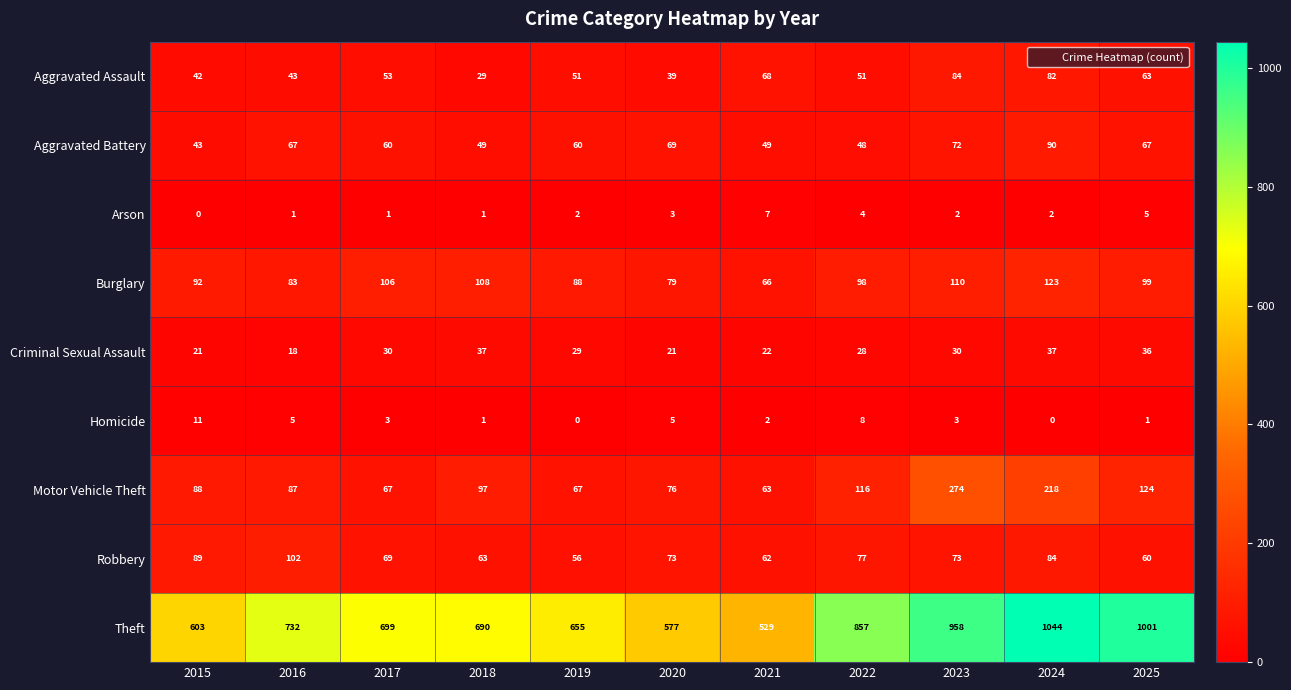

The Robbery series shows 56 at 2019. True or false?

True